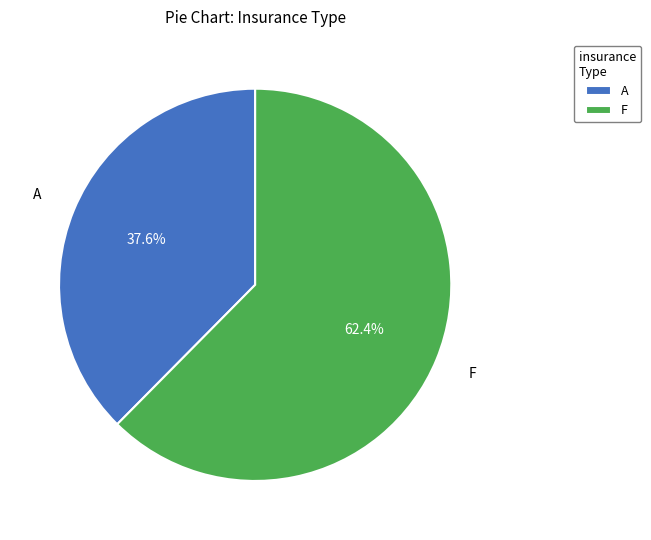

Between F and A, which is larger?

F